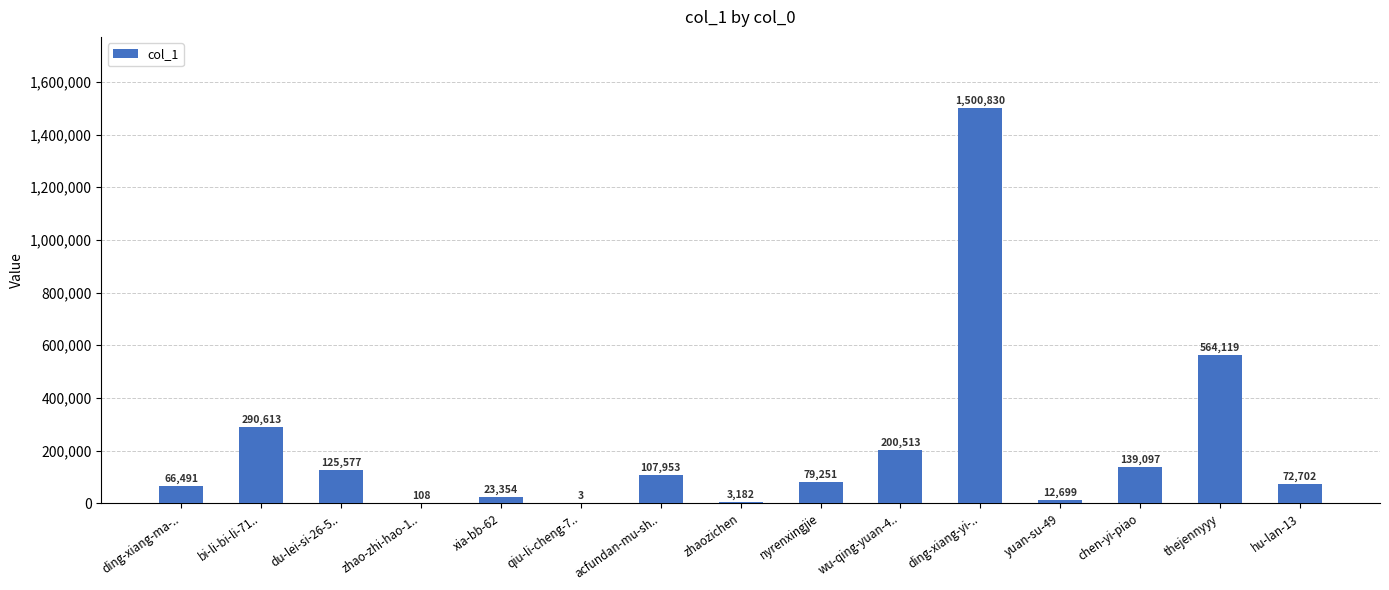

What is the change in value from xia-bb-62 to nyrenxingjie?

+55897